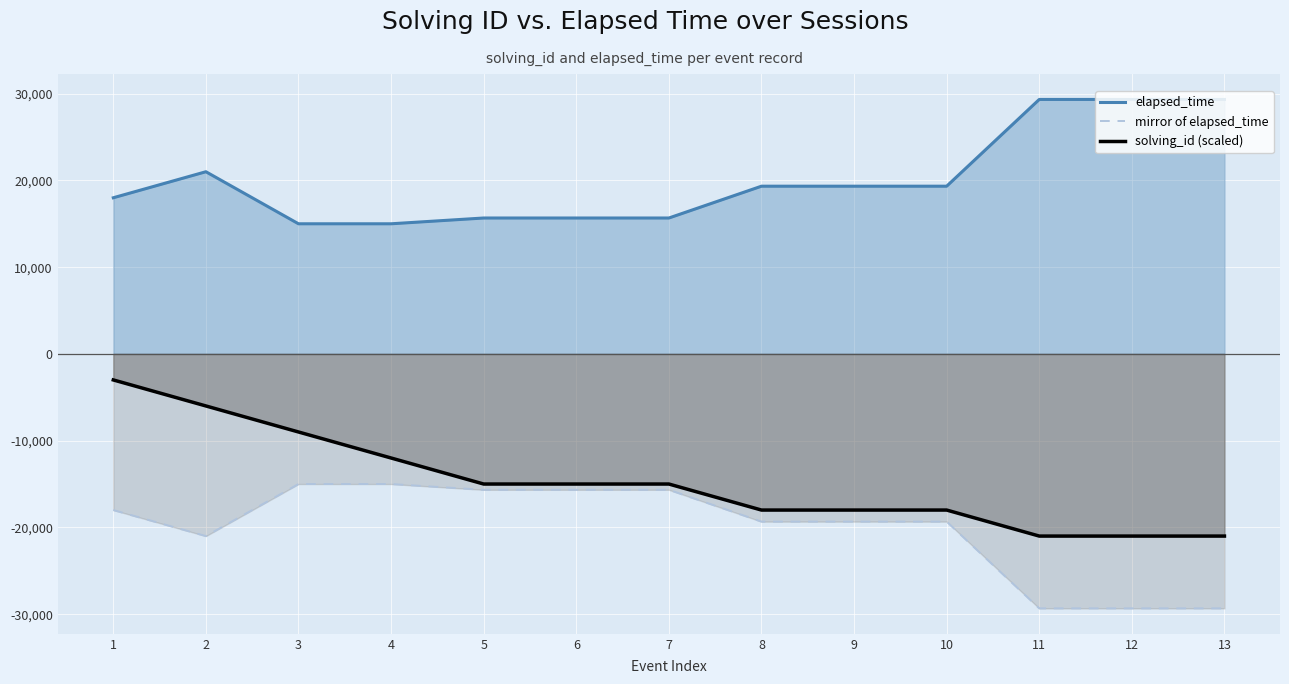

The solving_id (scaled) series shows -12000 at 4. True or false?

True